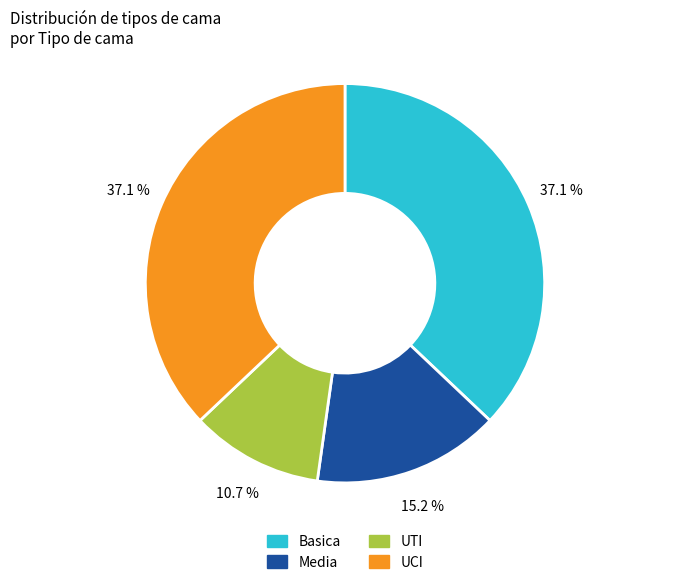

To the nearest percent, what is the difference between the largest and smallest slice percentages?

26%